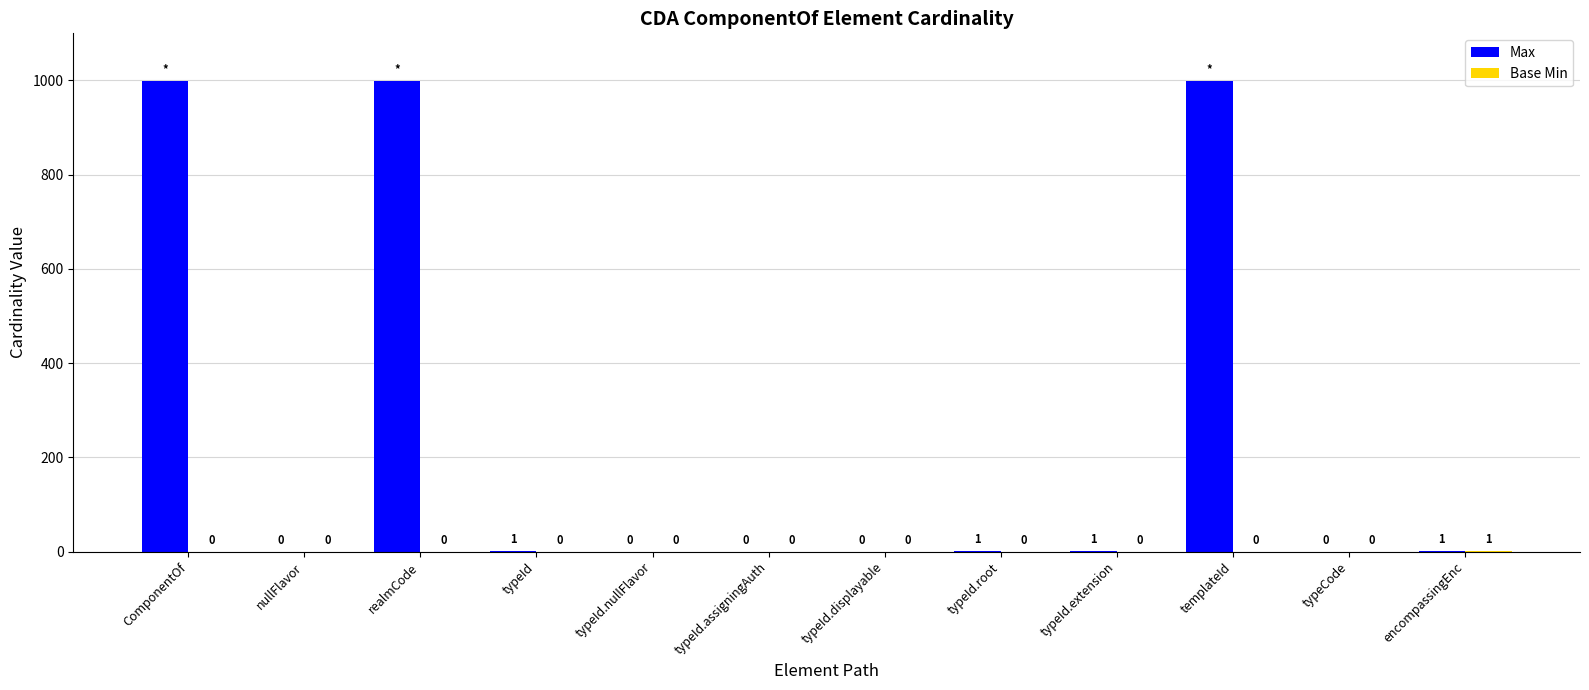

Which series has the largest total across all categories?

Max